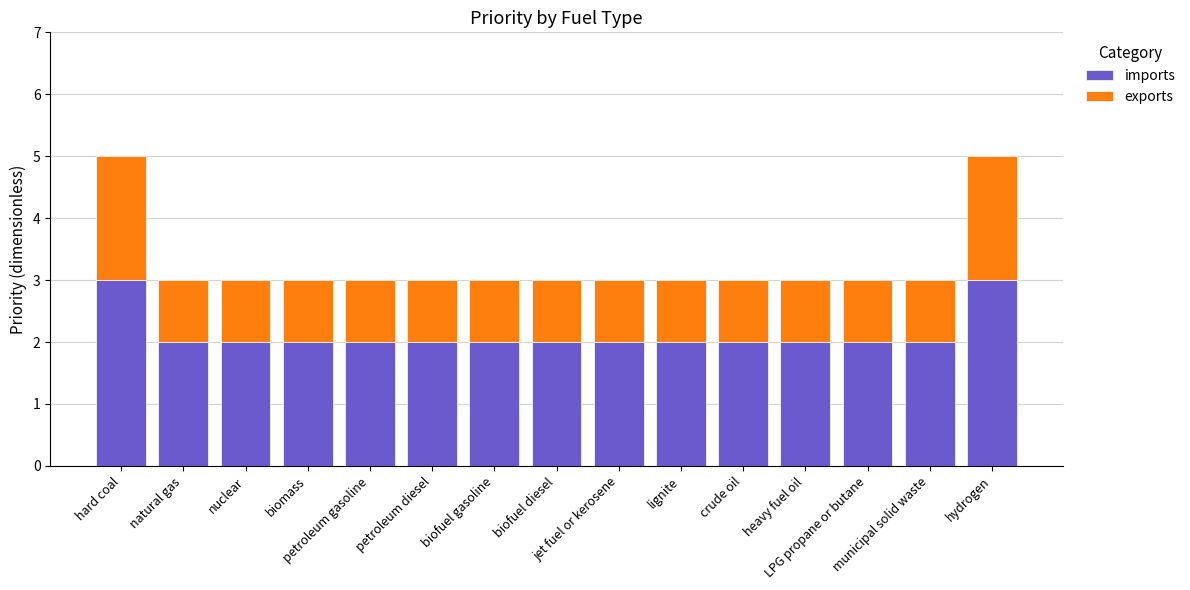

The imports series shows 1 at petroleum gasoline. True or false?

False